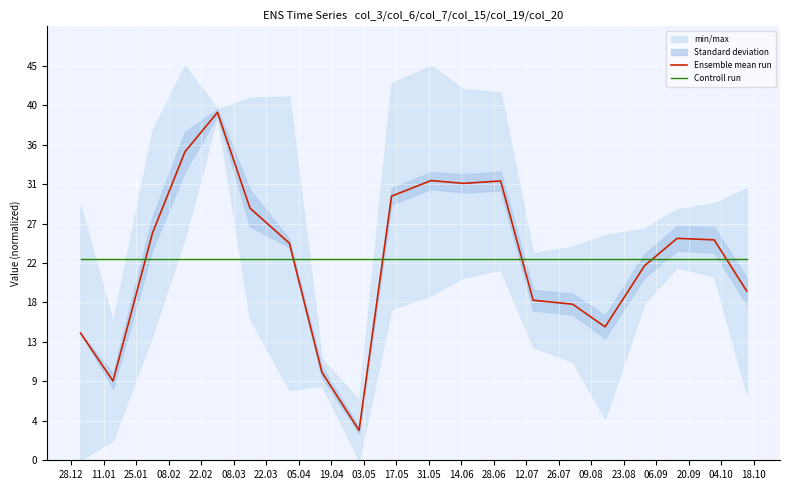

True or false: Controll run has more than 0 points higher than both neighbors.

False